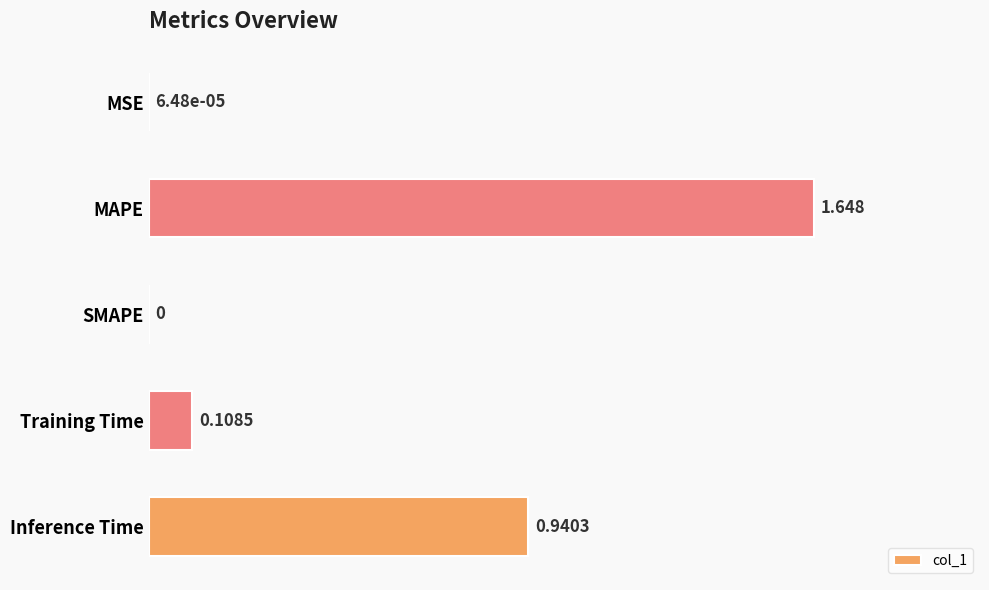

At which category does the chart reach its peak across all series?

MAPE